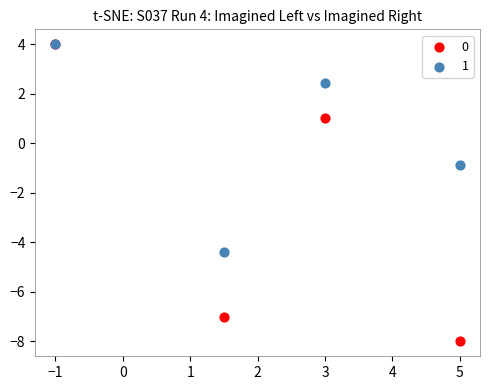

Across all series, what Y value is closest to -2?

-0.9